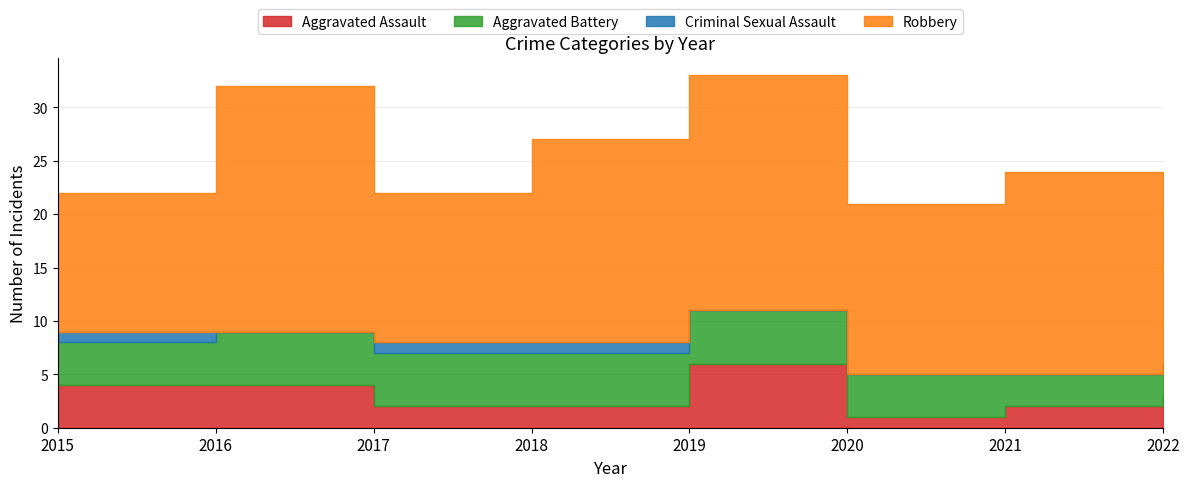

The value of Robbery at 2022 is 13. True or false?

True